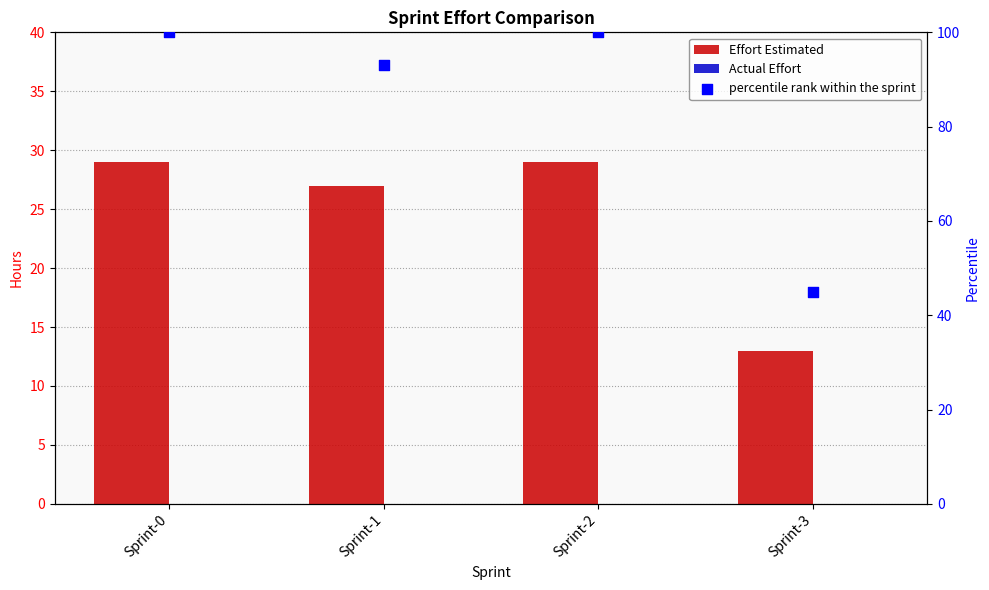

Is the value of Effort Estimated at Sprint-2 greater than the value of Actual Effort at Sprint-0?

Yes